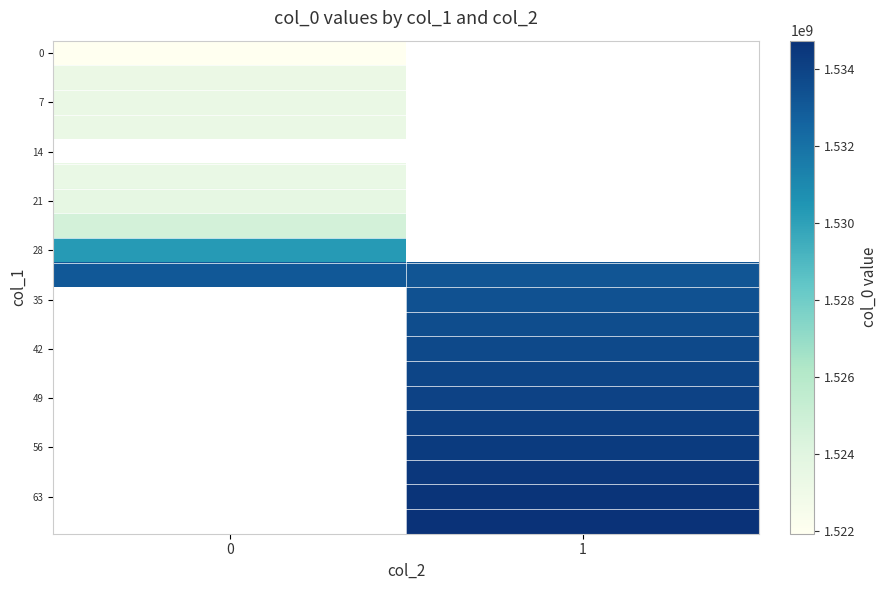

Which label corresponds to the largest value in the chart?

1